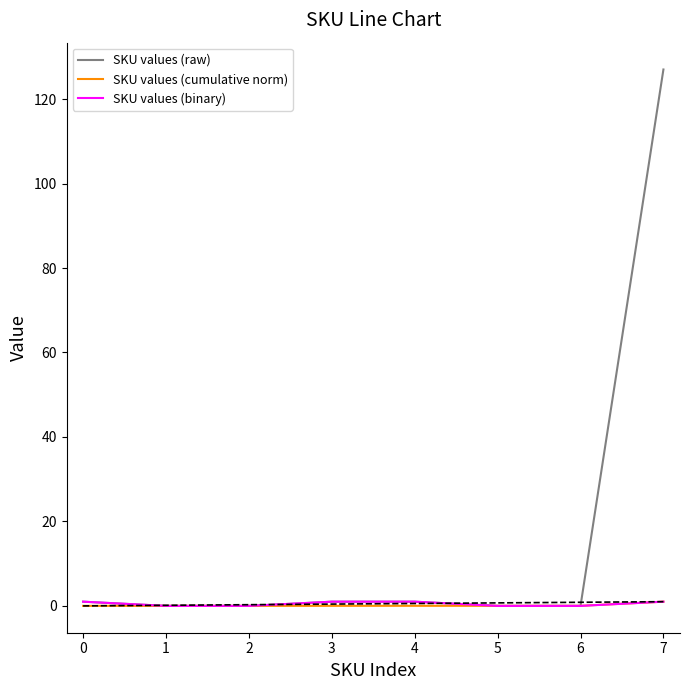

What is the greatest value displayed?

127.0